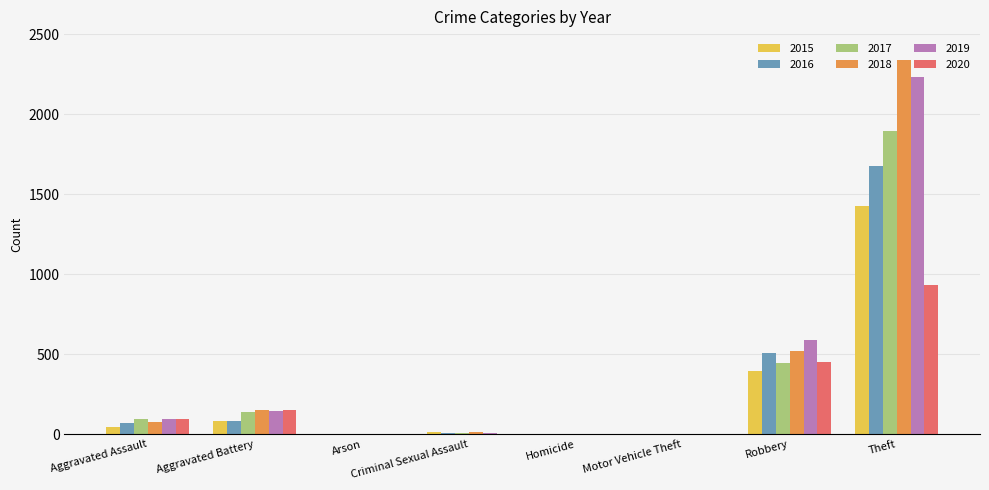

At which label does 2019 reach its peak?

Theft